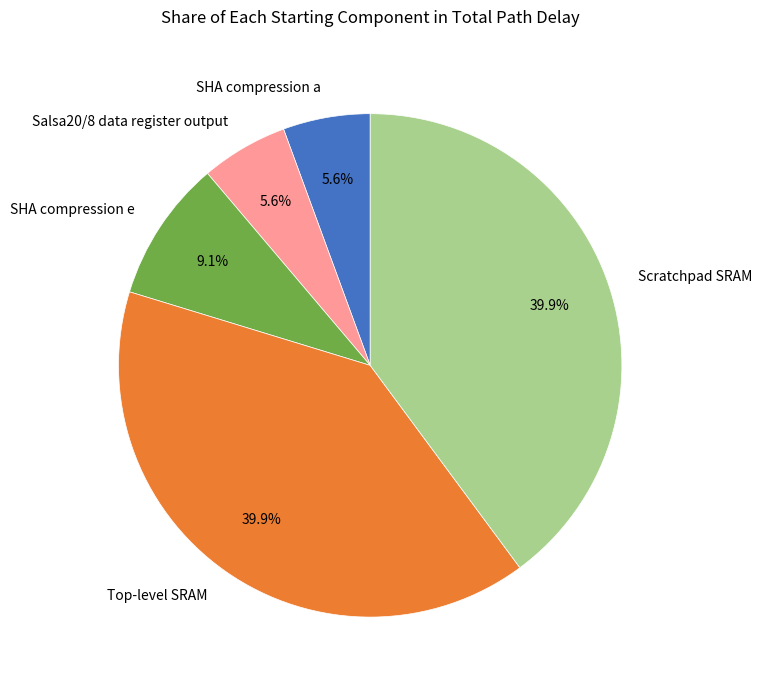

Do Salsa20/8 data register output and Scratchpad SRAM together represent more than half of the pie?

No